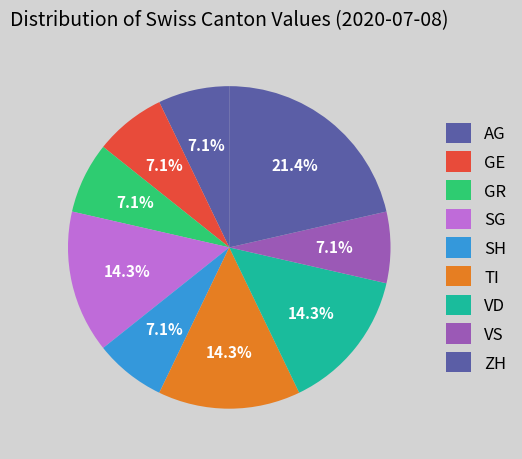

To the nearest percent, what portion does TI represent?

14%